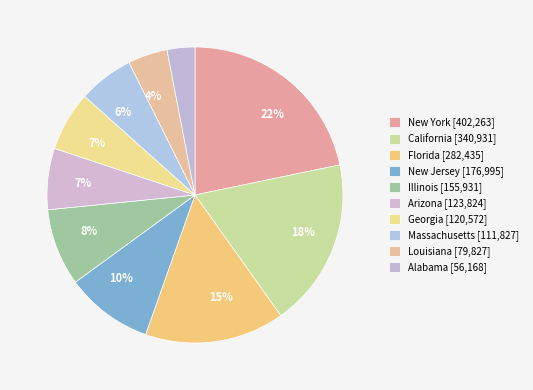

How many segments does this pie chart have?

10